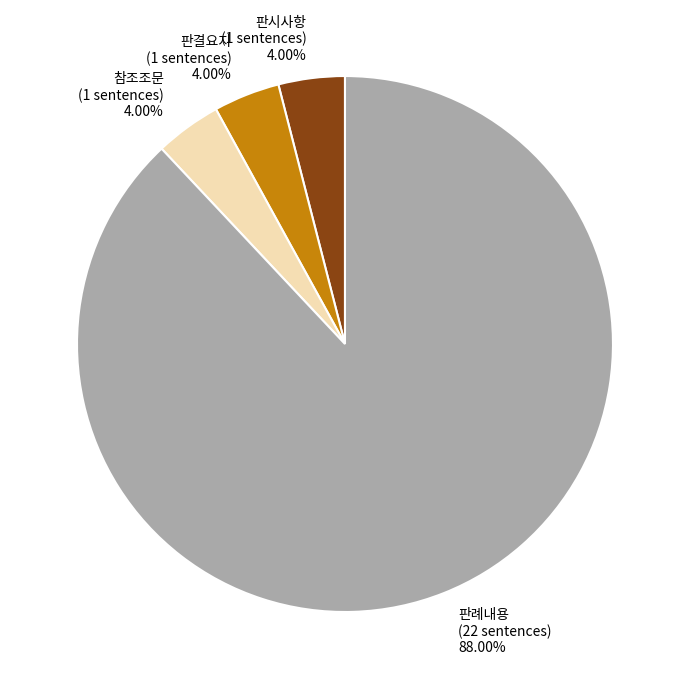

To the nearest percent, what is the combined percentage of 판결요지 and 참조조문?

8%